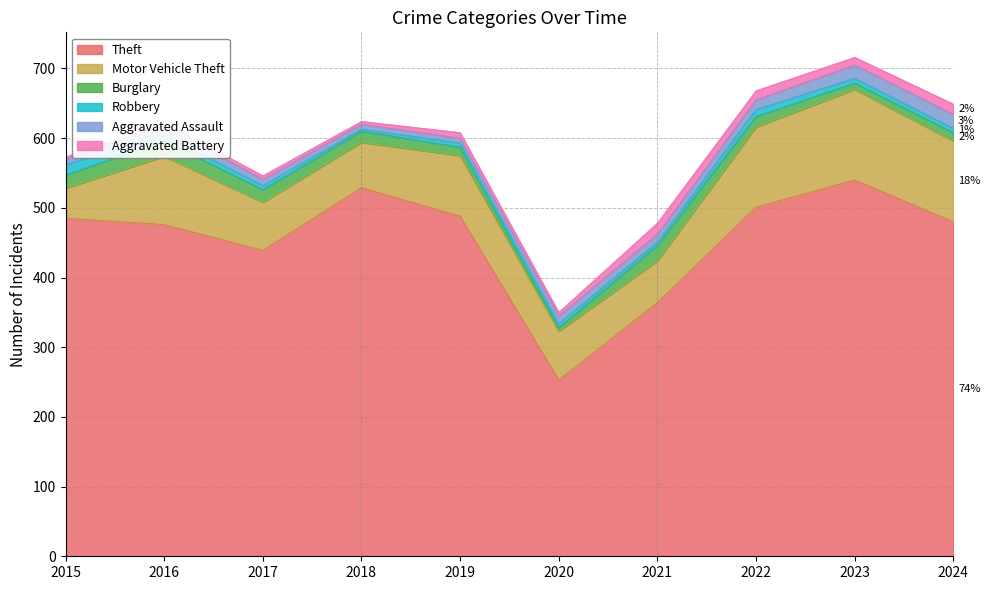

How many interior local peaks does the Aggravated Assault series have?

1